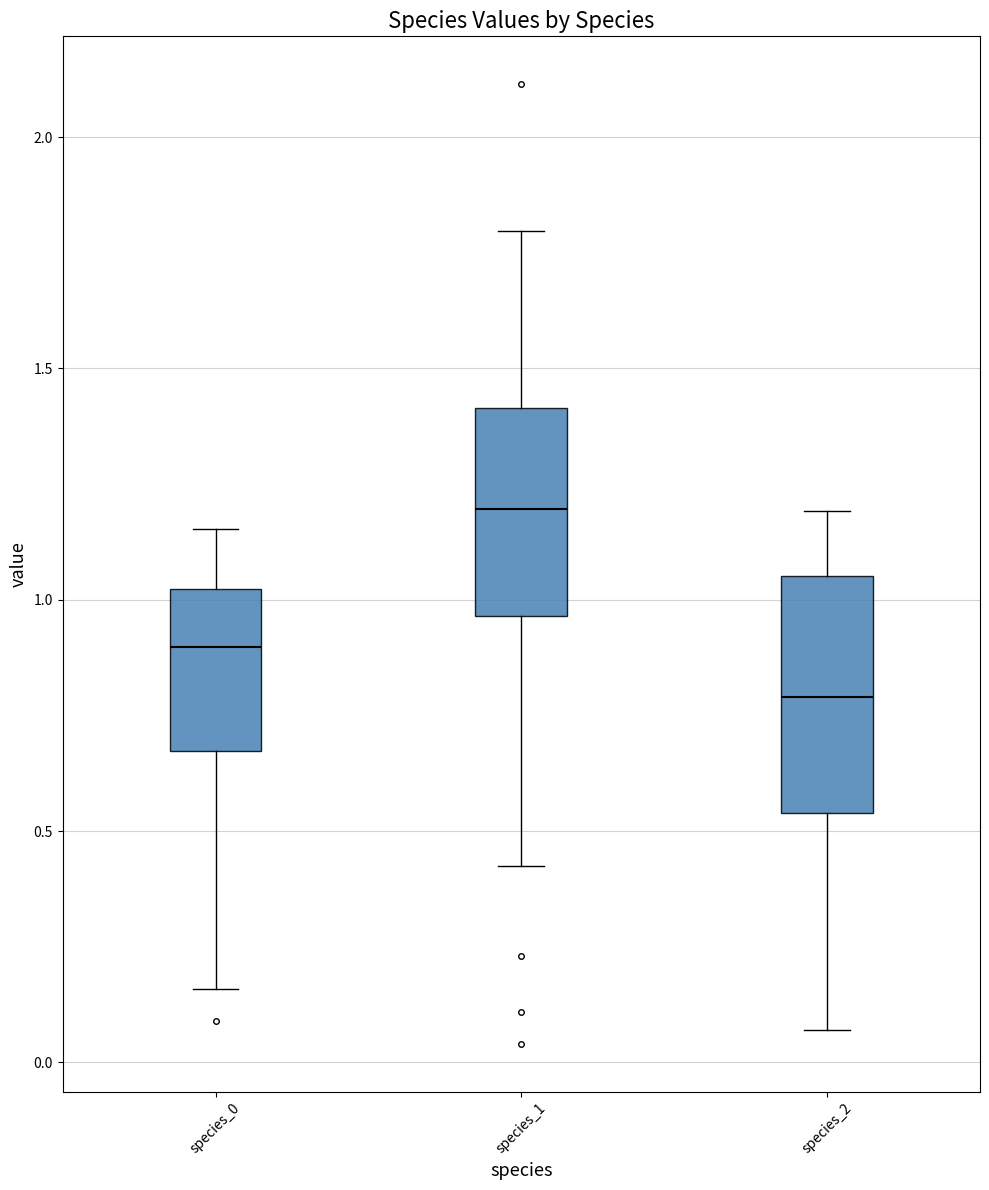

Where does the upper whisker of the box for species_0 end on the y-axis? The values are not printed on the chart, so give them approximately, as read against the axis.

1.15